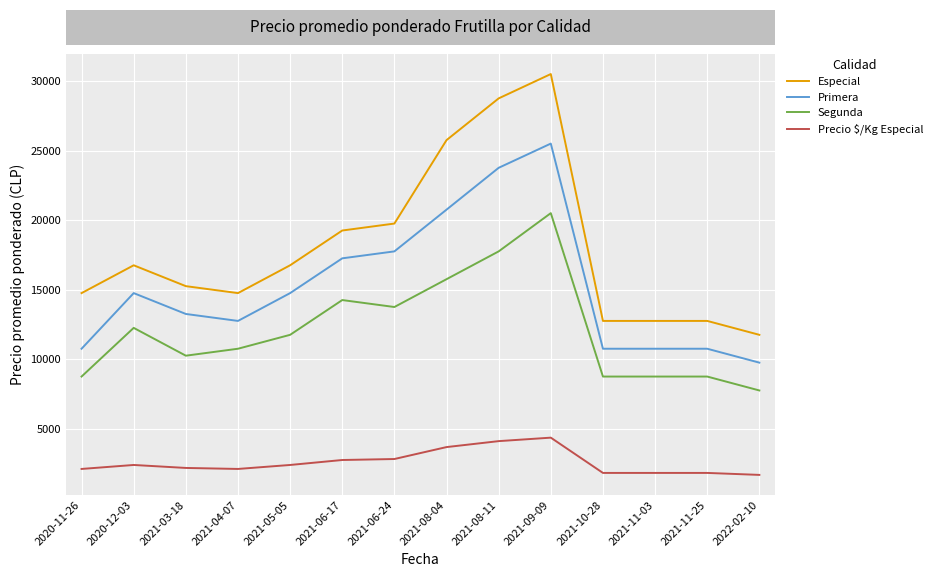

What is the difference between the maximum and minimum values in the Precio $/Kg Especial series?

2678